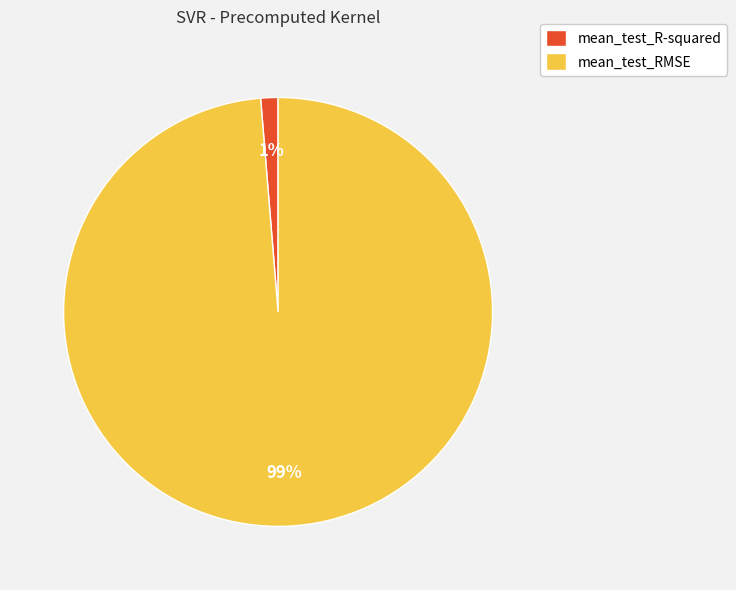

Which category has the biggest portion of the pie?

mean_test_RMSE